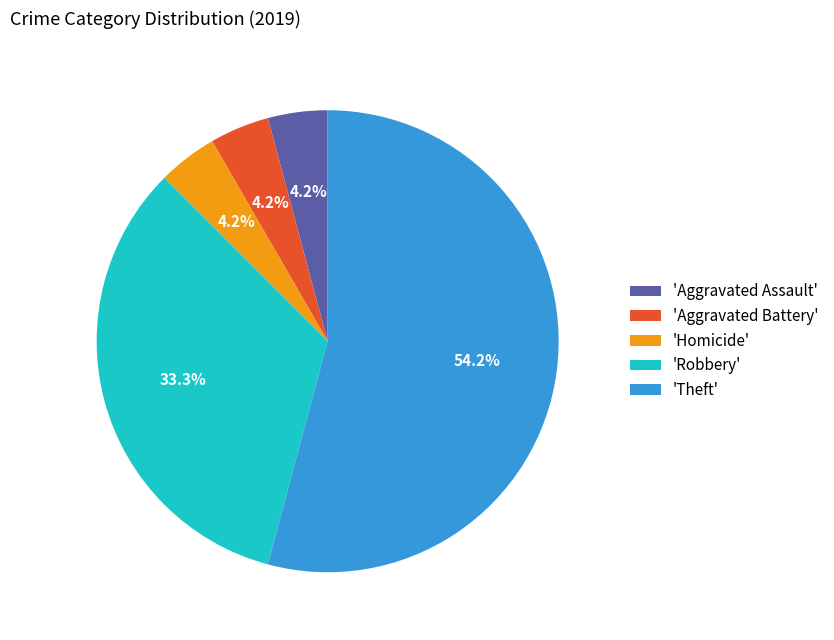

Between 'Theft' and 'Homicide', which is larger?

'Theft'